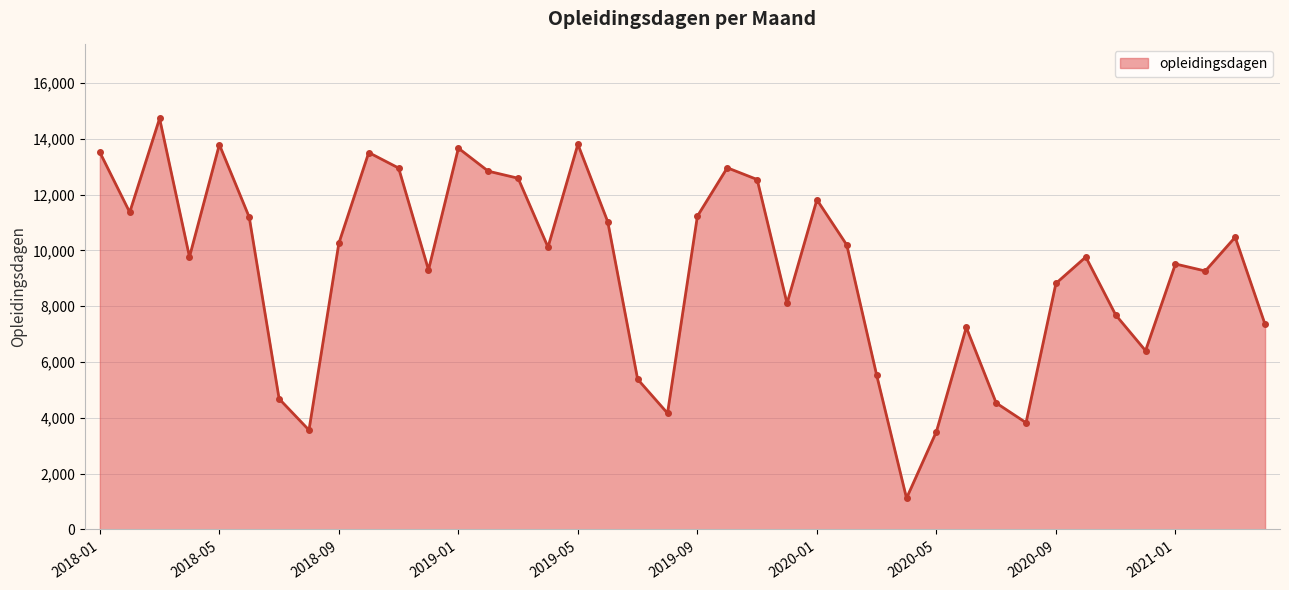

What is the difference between the maximum and minimum values?

13608